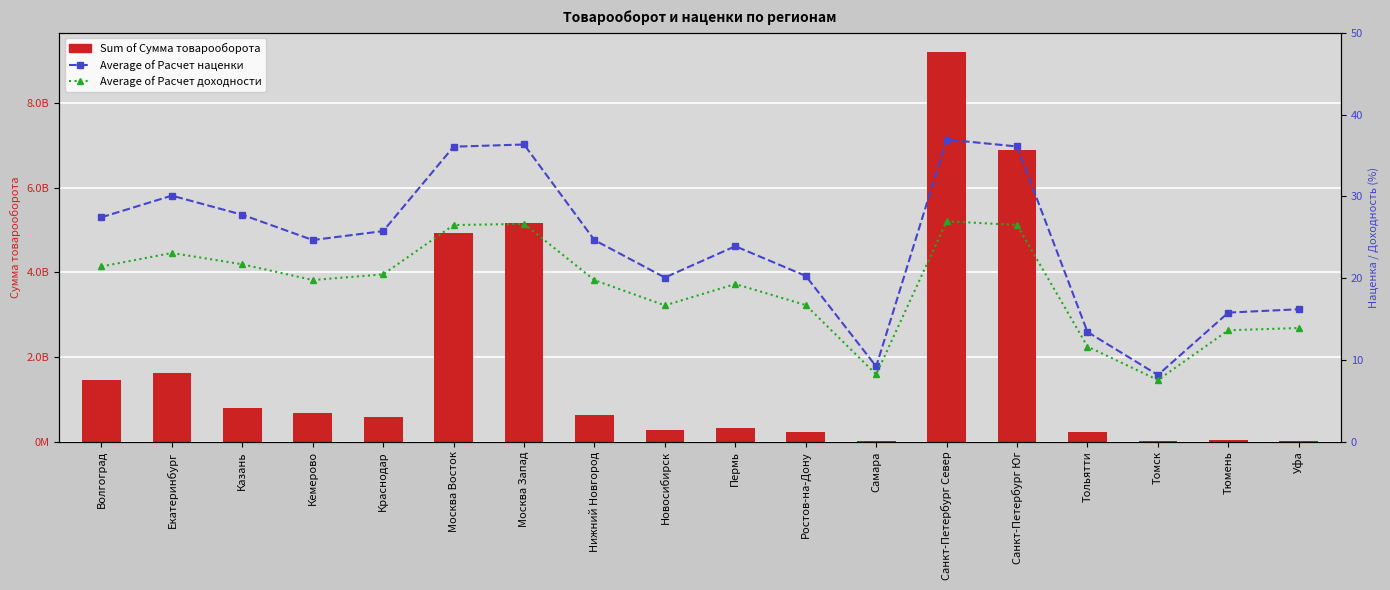

What is the greatest value displayed?

9208461187.2